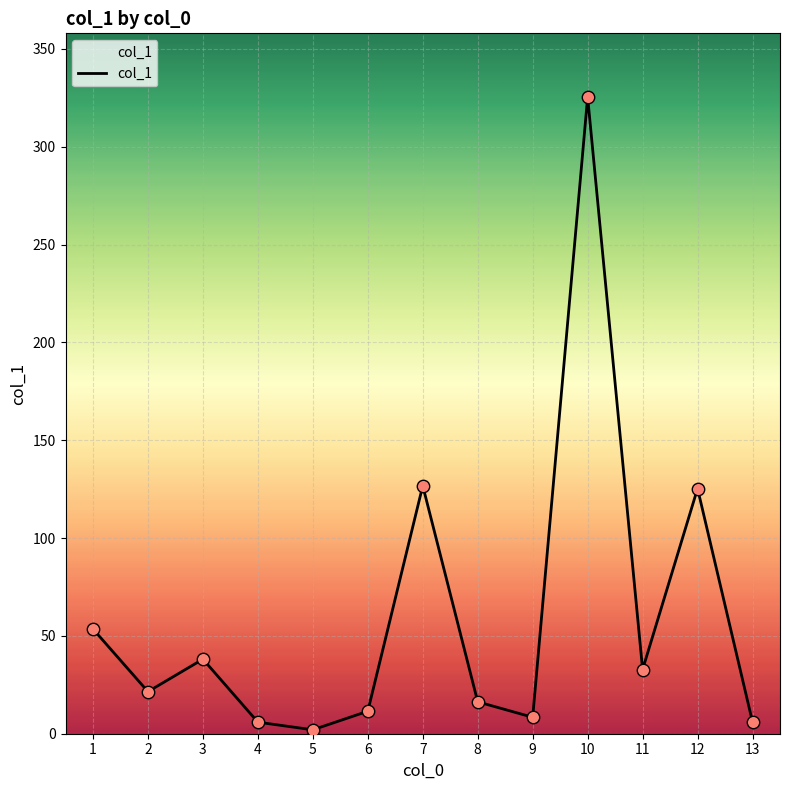

What is the change in value from 6 to 13?

-5.5